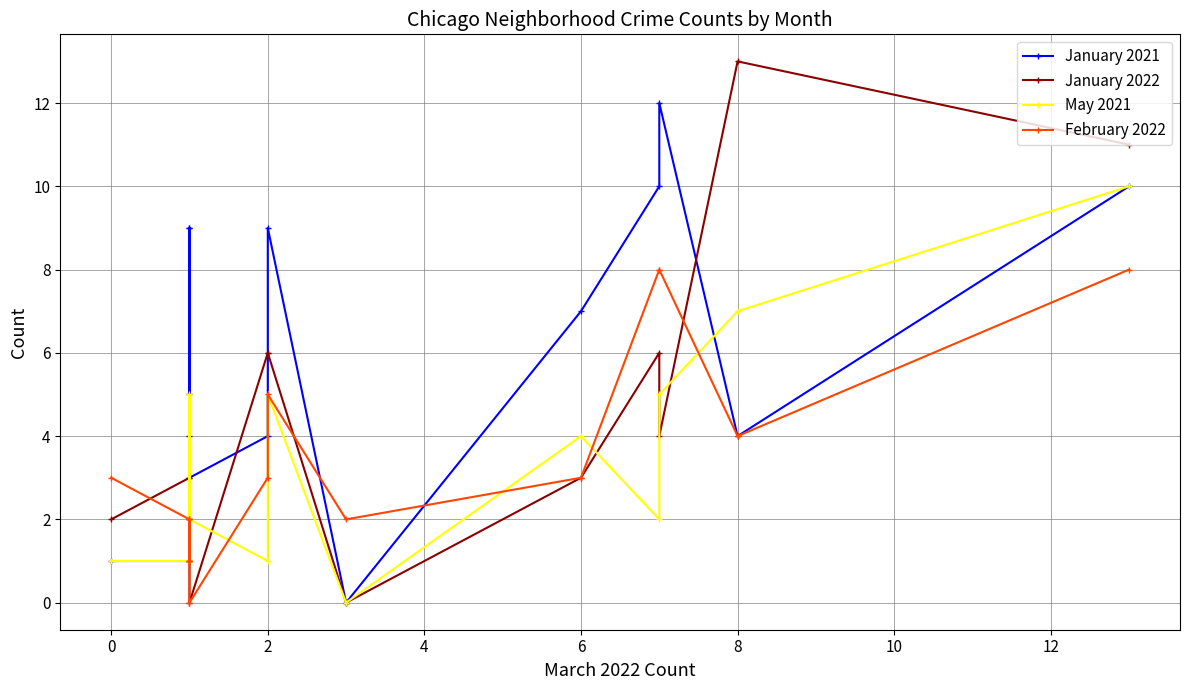

What is the difference between the maximum and minimum values in the May 2021 series?

10